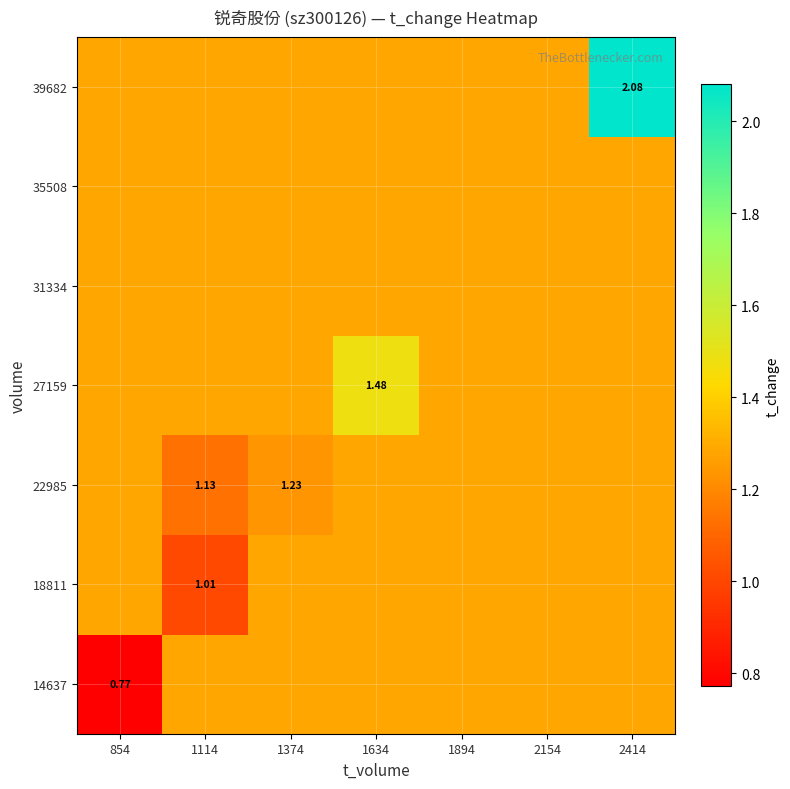

The value of 14637 at 2154 is 1.3. True or false?

True